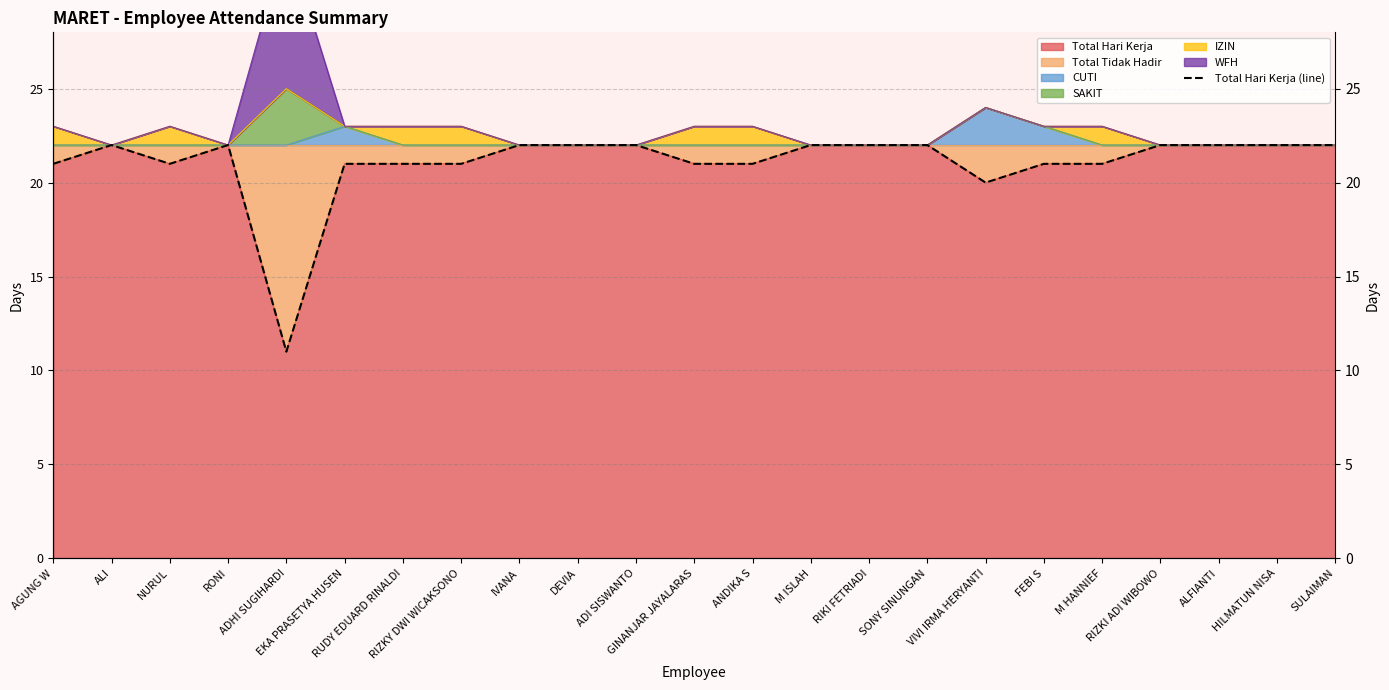

At which label is the value closest to 16?

VIVI IRMA HERYANTI